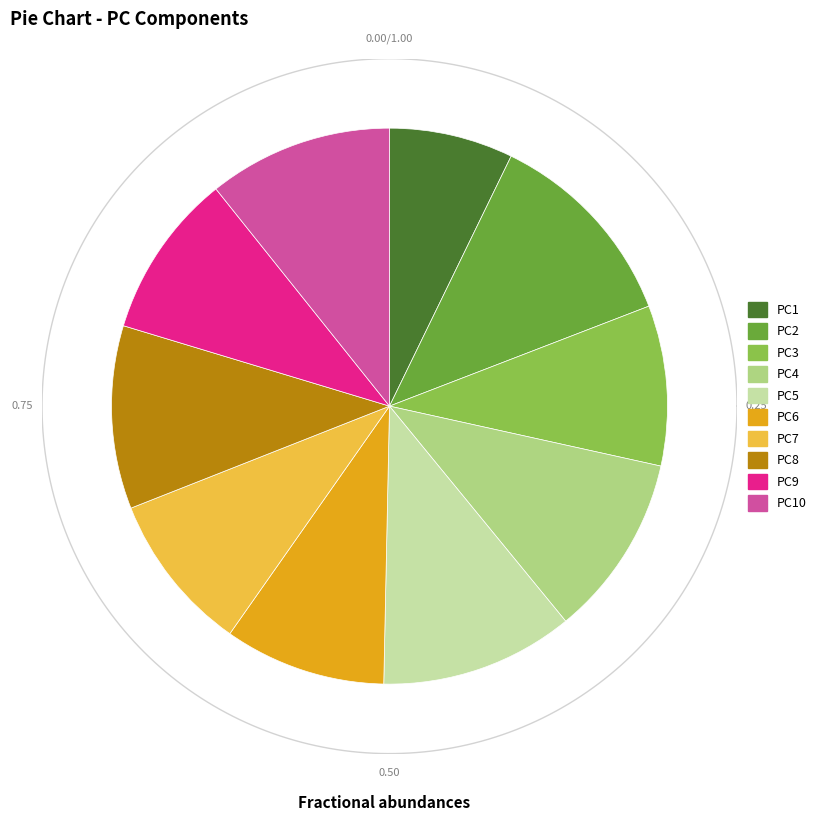

Is there any slice that represents more than half of the pie?

No